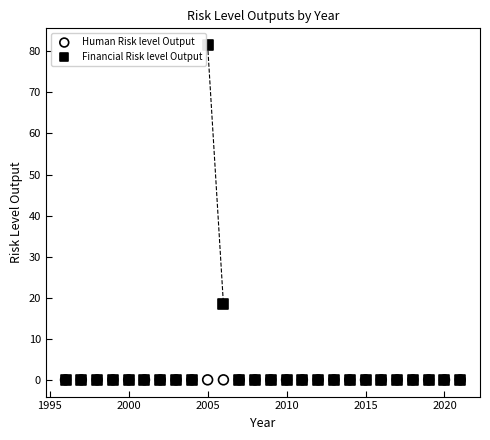

What are all the series names shown in the legend?

Human Risk level Output, Financial Risk level Output